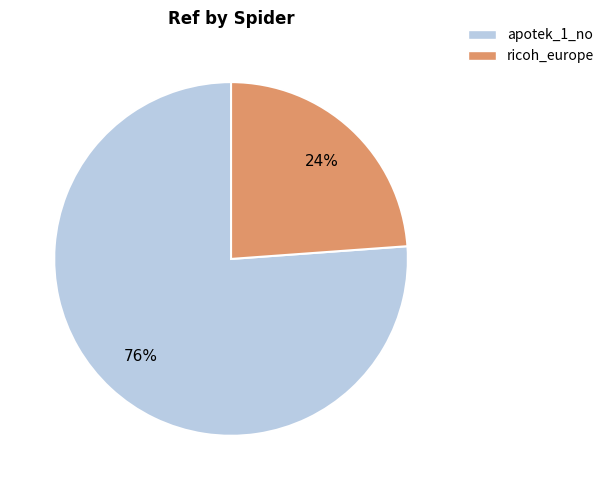

To the nearest percent, what is the combined percentage of apotek_1_no and ricoh_europe?

100%